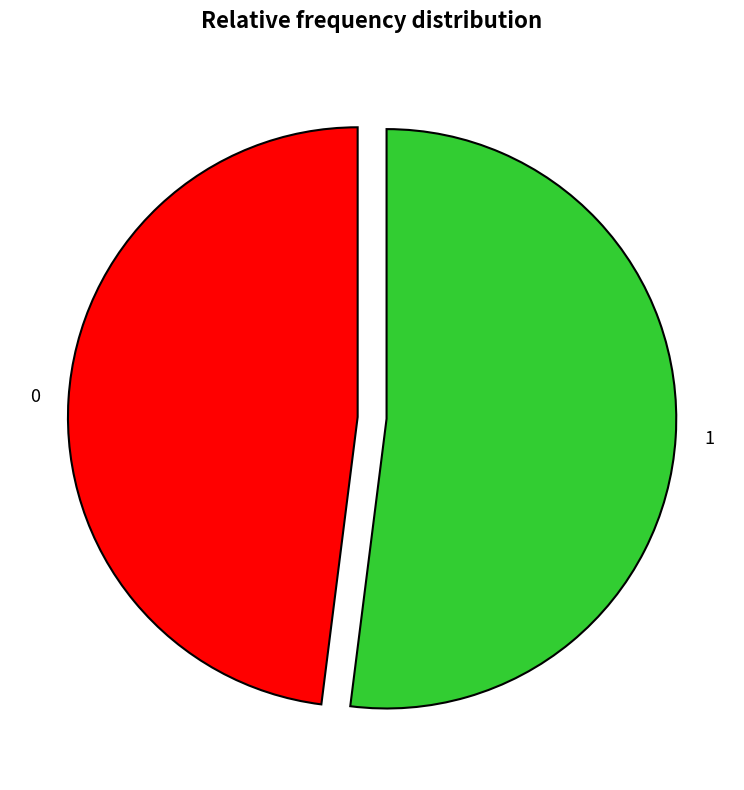

How many segments does this pie chart have?

2